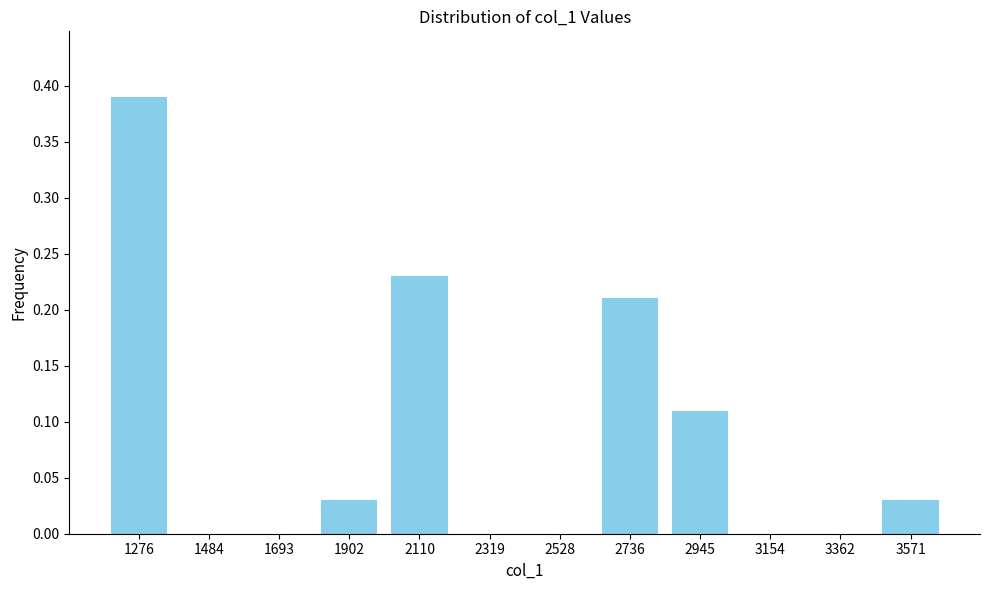

At which category does the chart reach its peak across all series?

1276